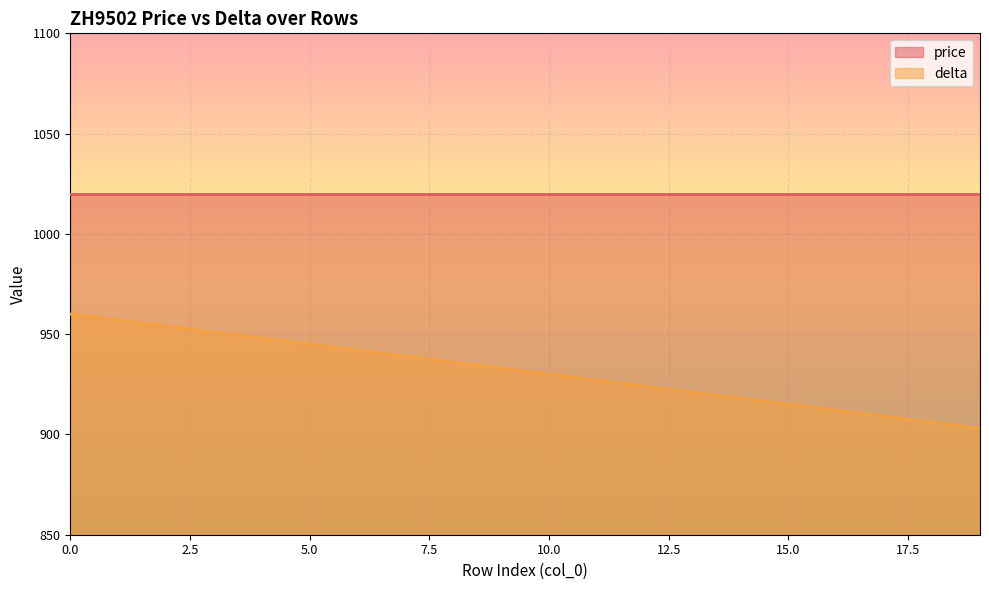

True or false: price and delta cross at least once.

False